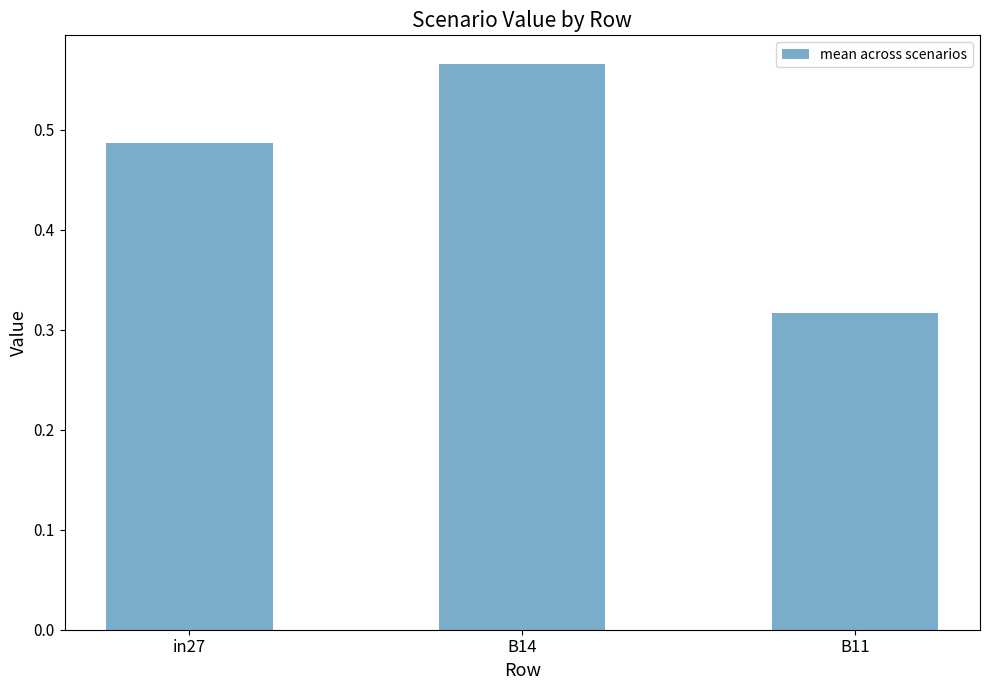

What is the label of the 3rd bar from the left?

B11